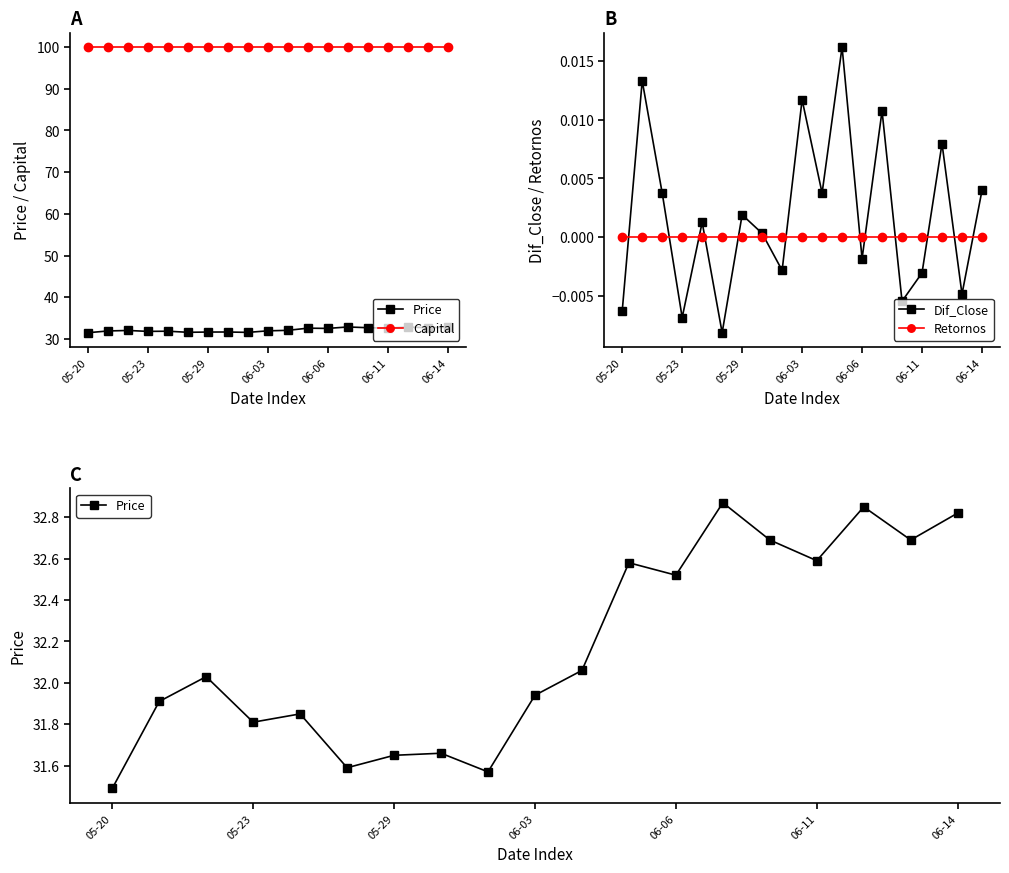

What is the maximum value for Price?

32.9